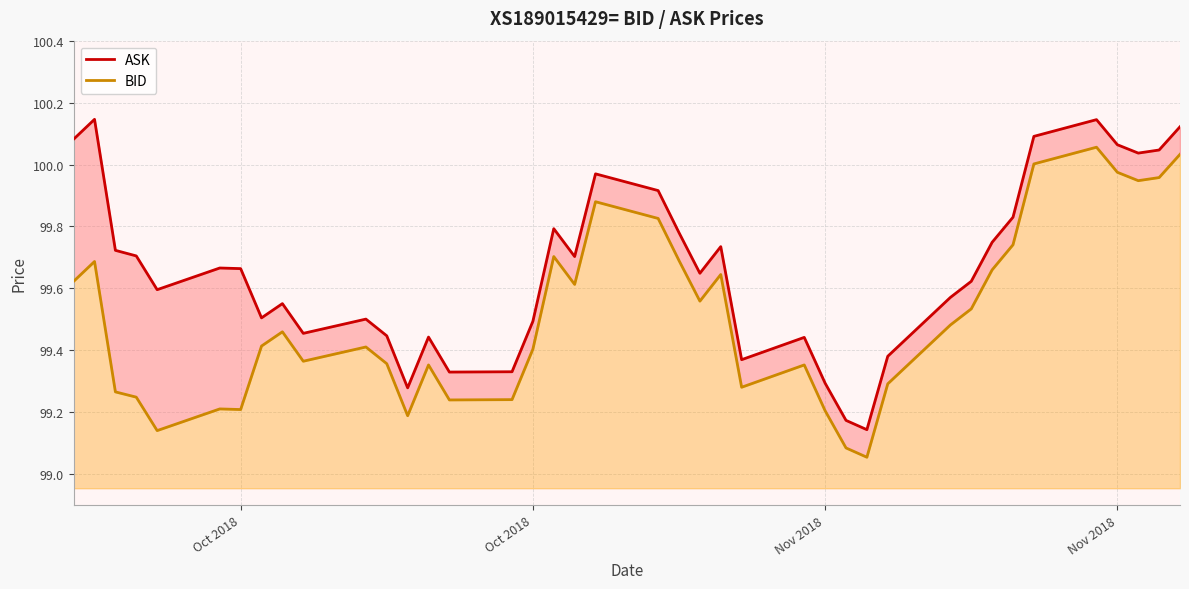

Which series has the largest total across all categories?

ASK